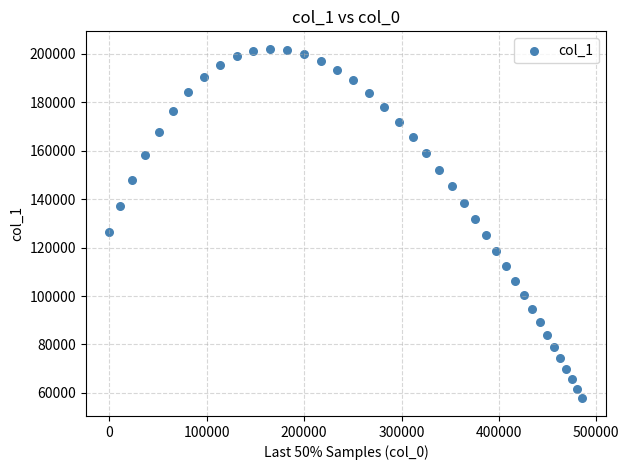

What is the range of X values (max minus min)?

485680.5